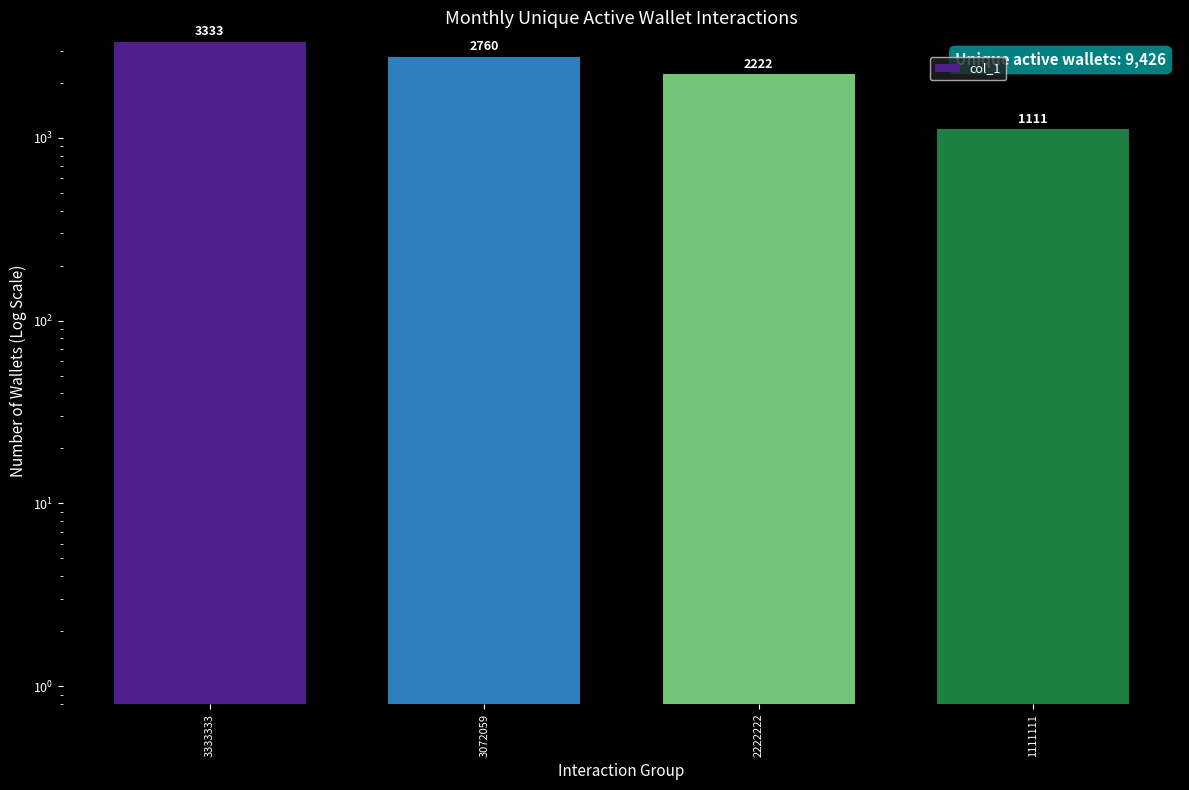

Rank the categories by value from highest to lowest.

3333333, 3072059, 2222222, 1111111